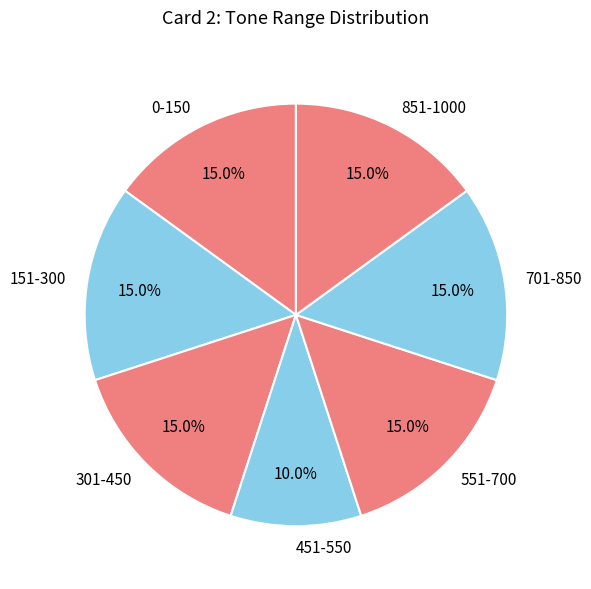

Which slice is the smallest?

451-550